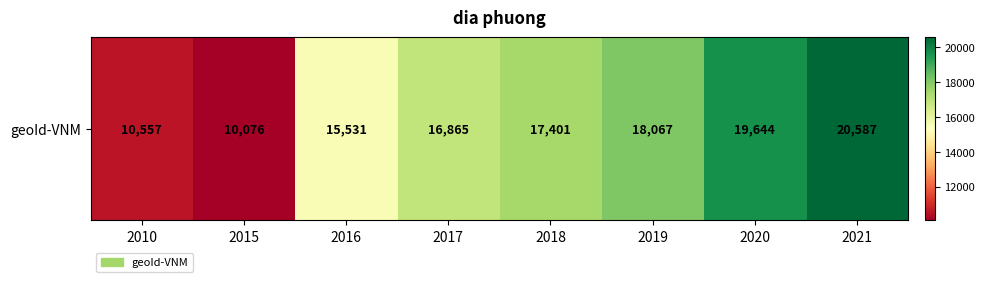

What is the change in value from 2015 to 2018?

+7325